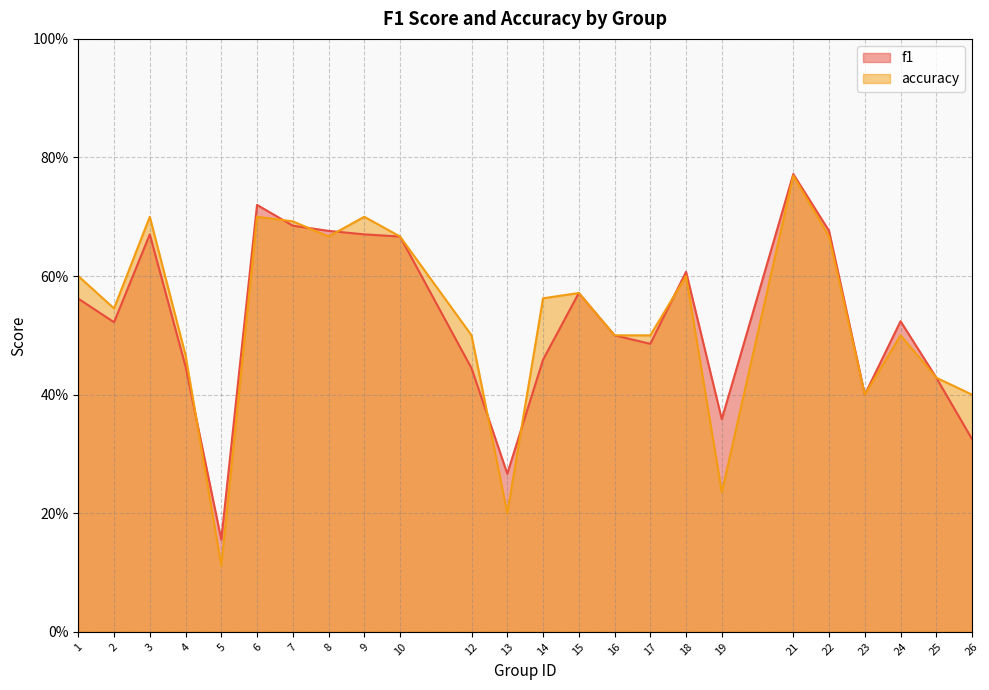

Where is accuracy nearest to the value 0?

5